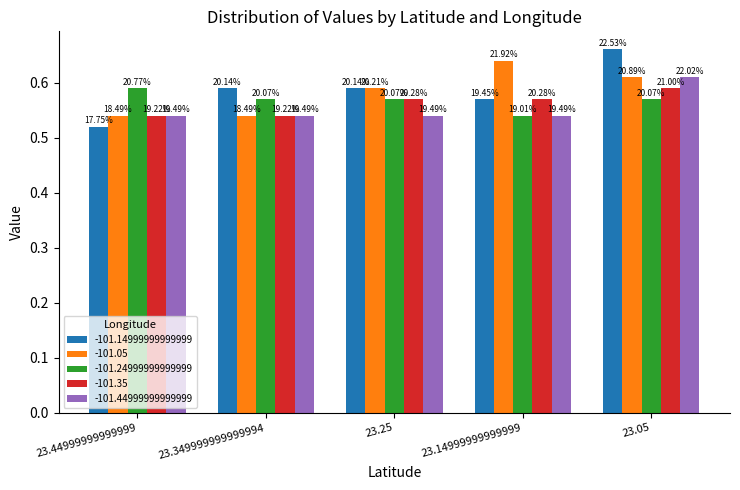

Between 23.349999999999994 and 23.05, which series saw the biggest shift?

-101.14999999999999